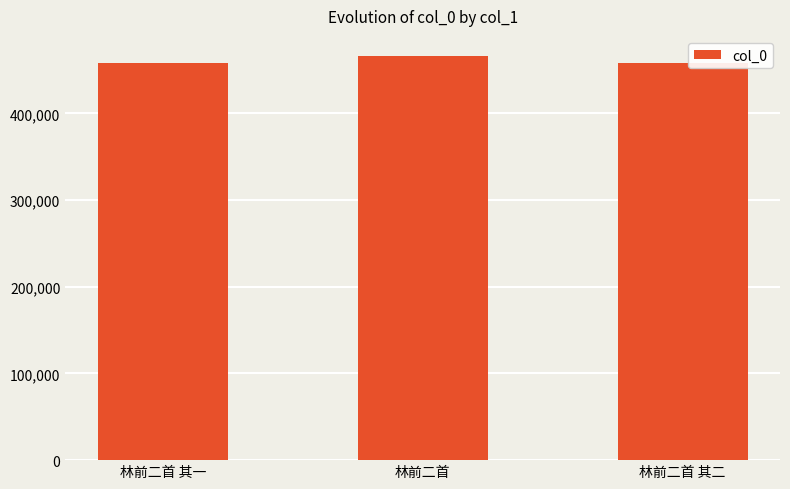

What is the change in value from 林前二首 to 林前二首 其二?

-7719